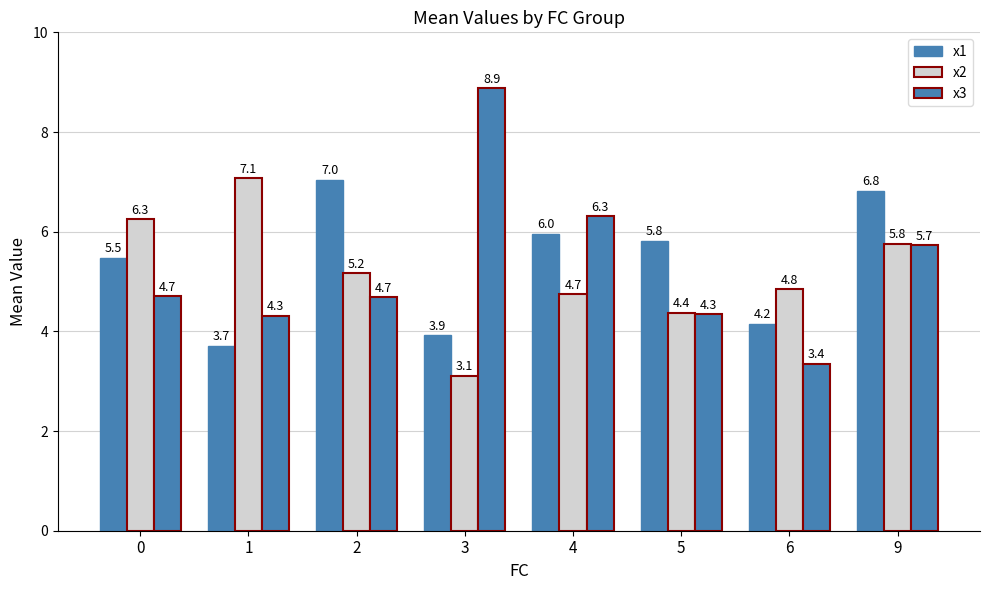

How many groups of bars are there?

8